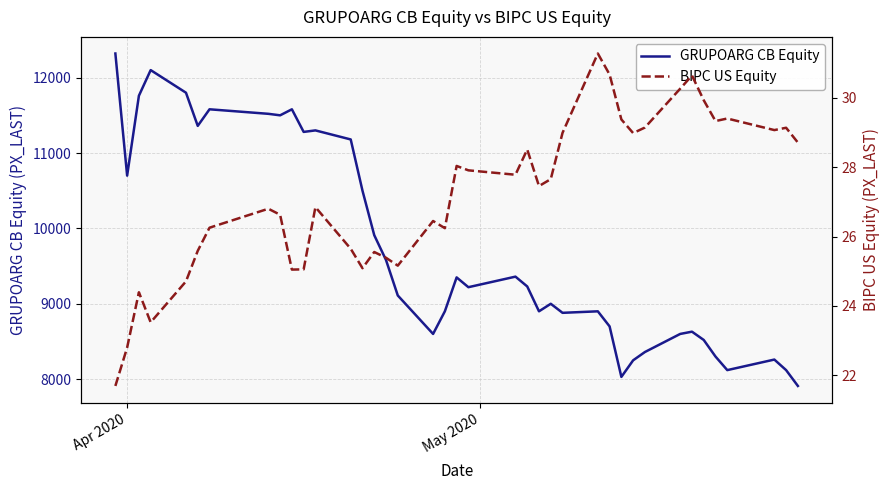

How many data points in BIPC US Equity are above 27?

20